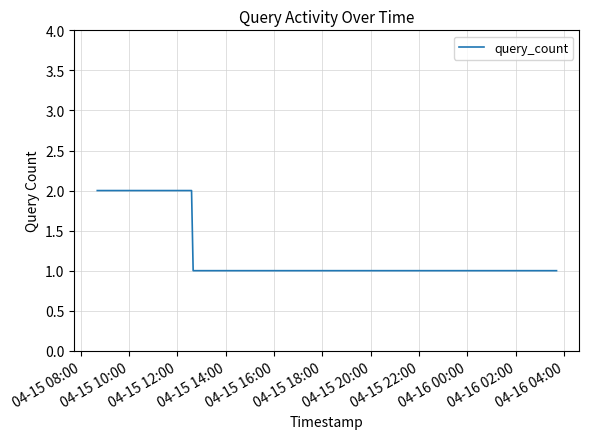

Reading left to right, extract all data points from this chart.

2	2	1	1